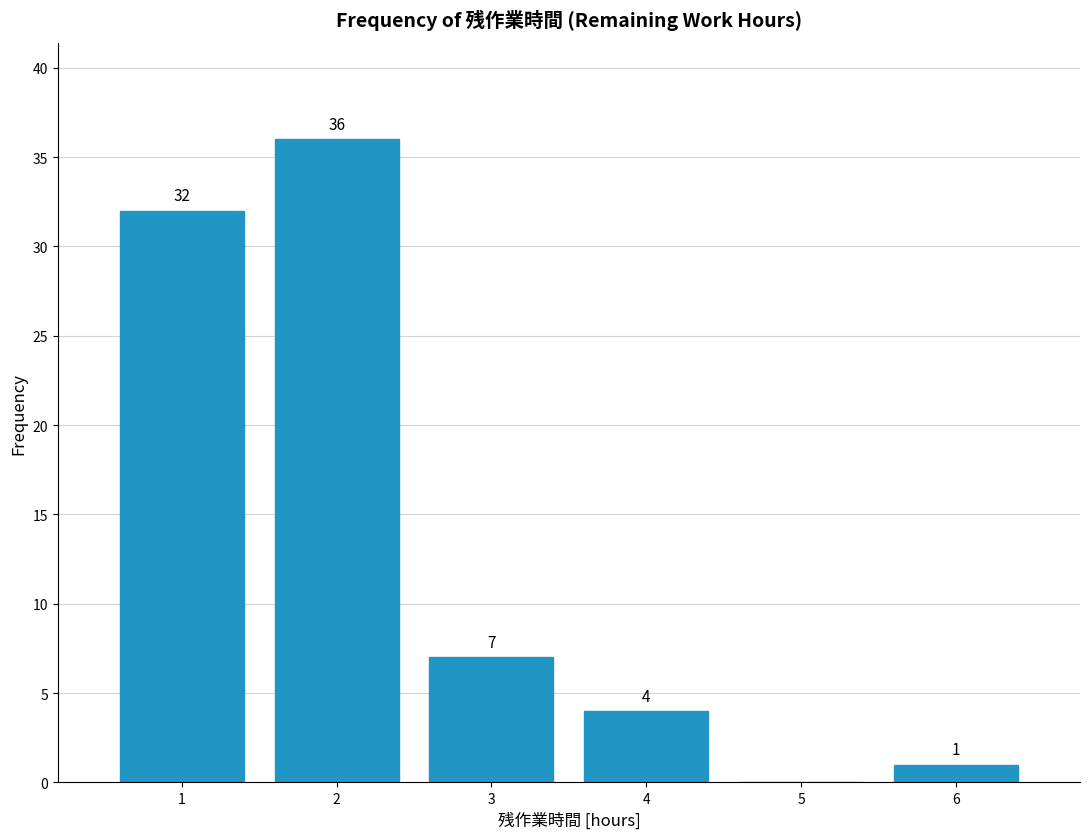

Which range on the x-axis has the tallest bar?

1.5 to 2.5